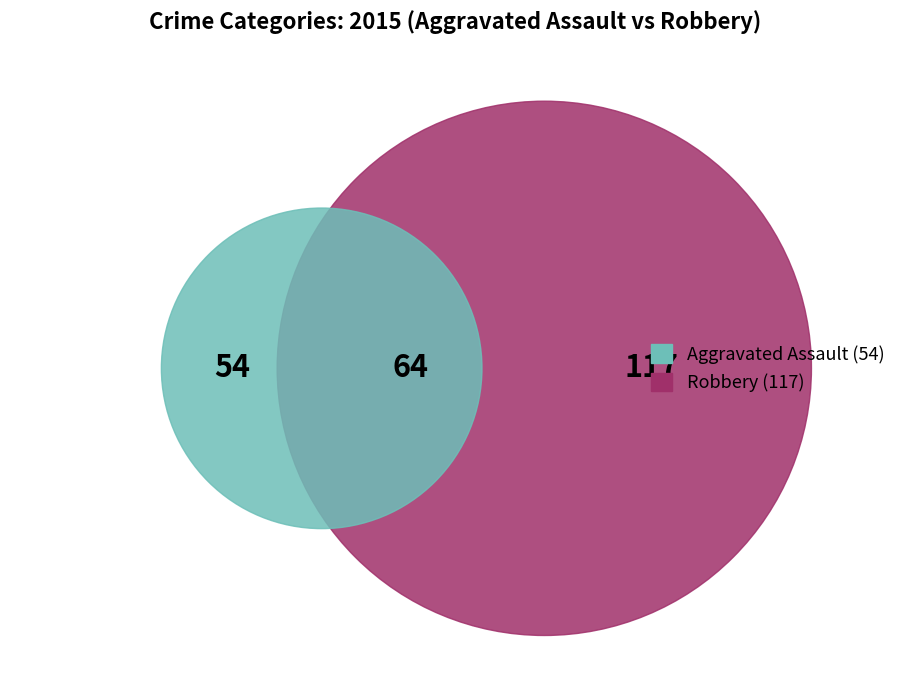

To the nearest percent, what is the difference between the largest and smallest slice percentages?

38%